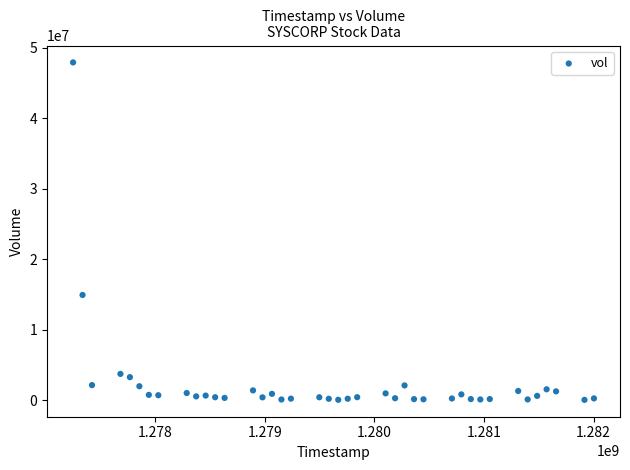

What is the range of X values (max minus min)?

4752000